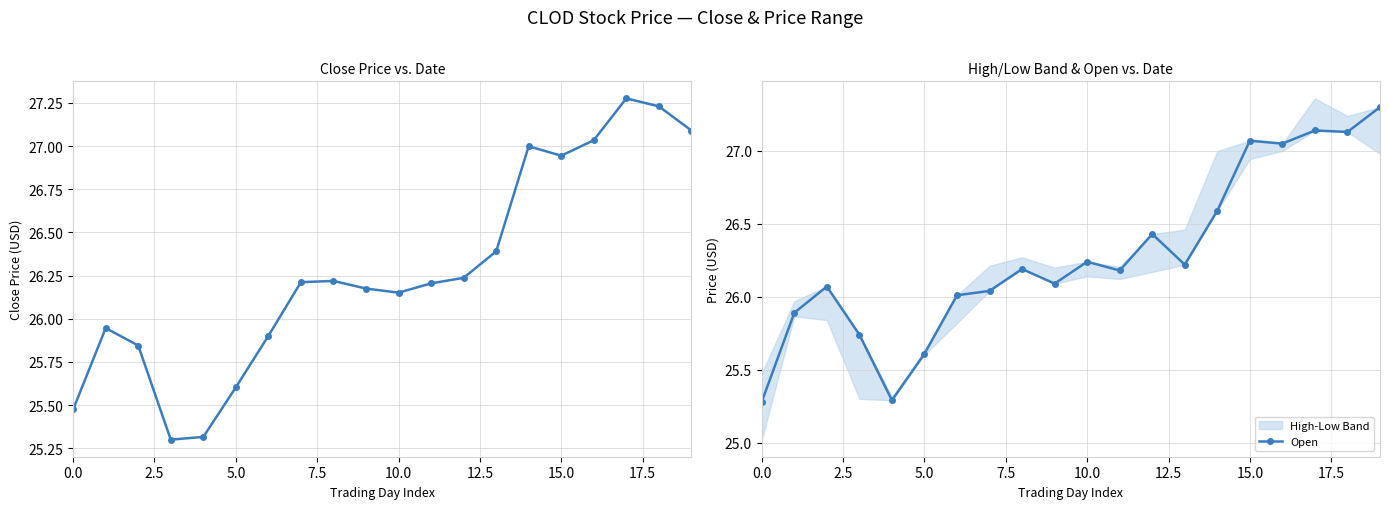

Reading left to right, extract all data points from this chart.

Close: 25.5	25.9	25.8	25.3	25.3	25.6	25.9	26.2	26.2	26.2	26.2	26.2	26.2	26.4	27.0	26.9	27.0	27.3	27.2	27.1
Open: 25.3	25.9	26.1	25.7	25.3	25.6	26.0	26.0	26.2	26.1	26.2	26.2	26.4	26.2	26.6	27.1	27.0	27.1	27.1	27.3